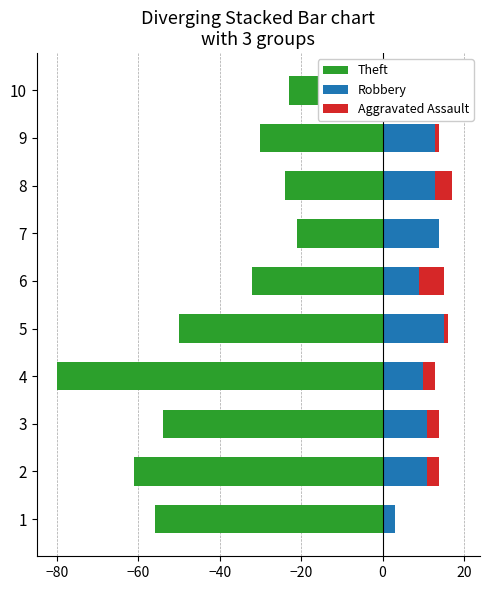

Between 1 and 7, which is larger?

7